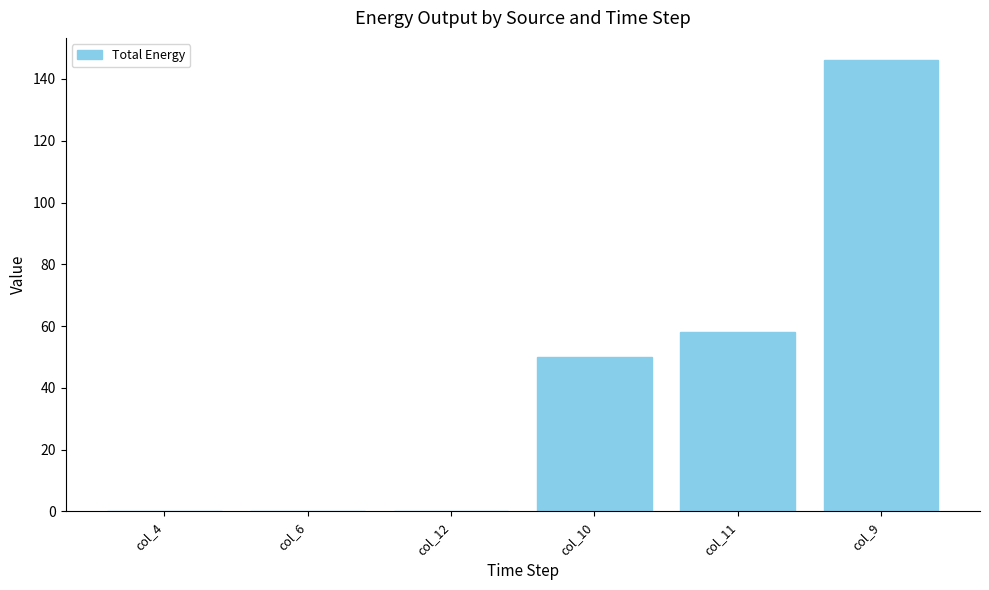

What is the sum of the values at col_11 and col_12?

58